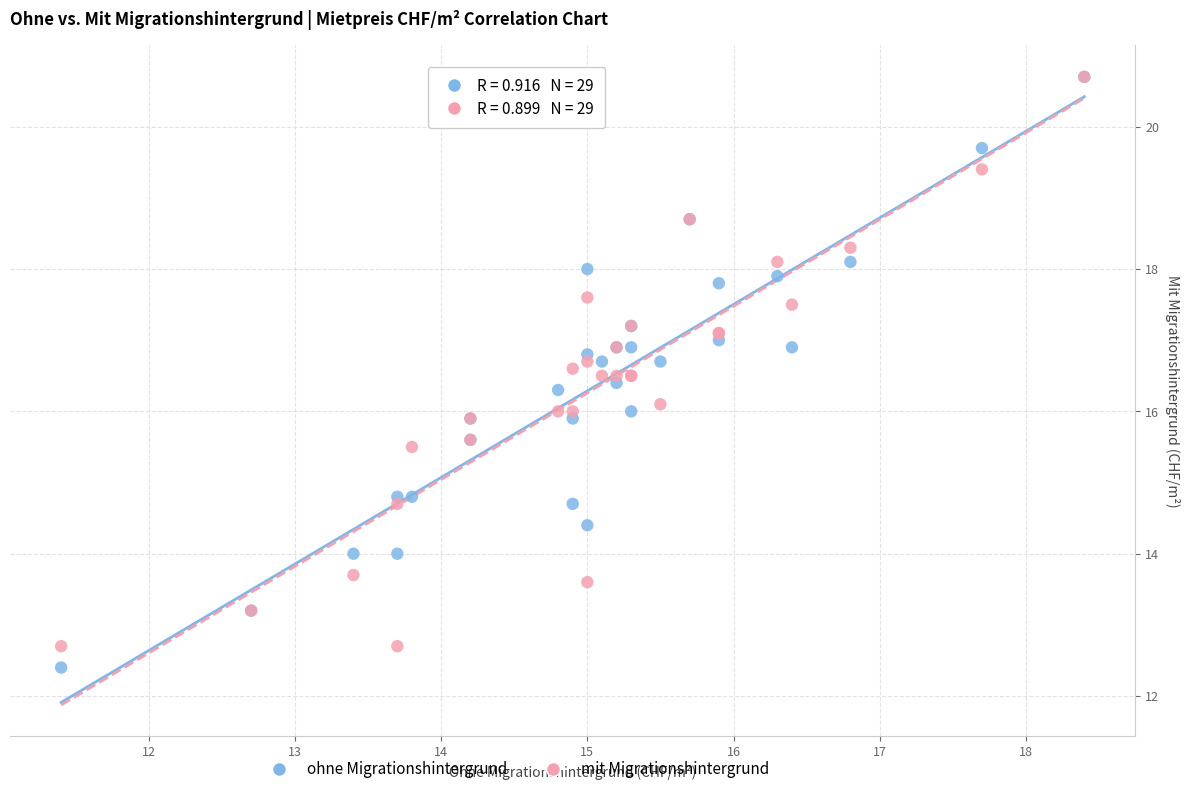

What are all the series names shown in the legend?

ohne Migrationshintergrund, mit Migrationshintergrund